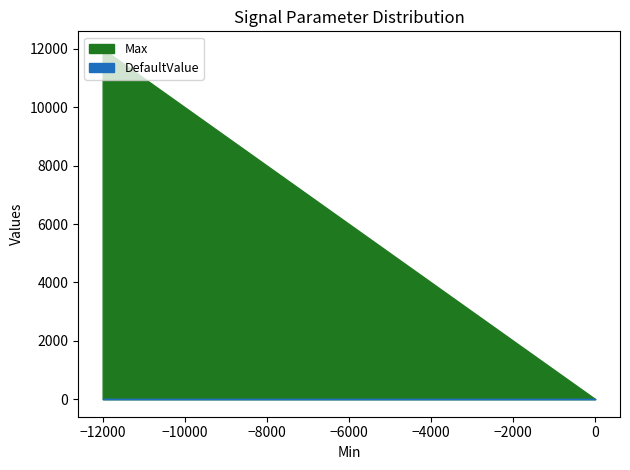

Reading right to left, transcribe all the data shown in this chart.

Max: 12000	3000	1
DefaultValue: 0	0	0